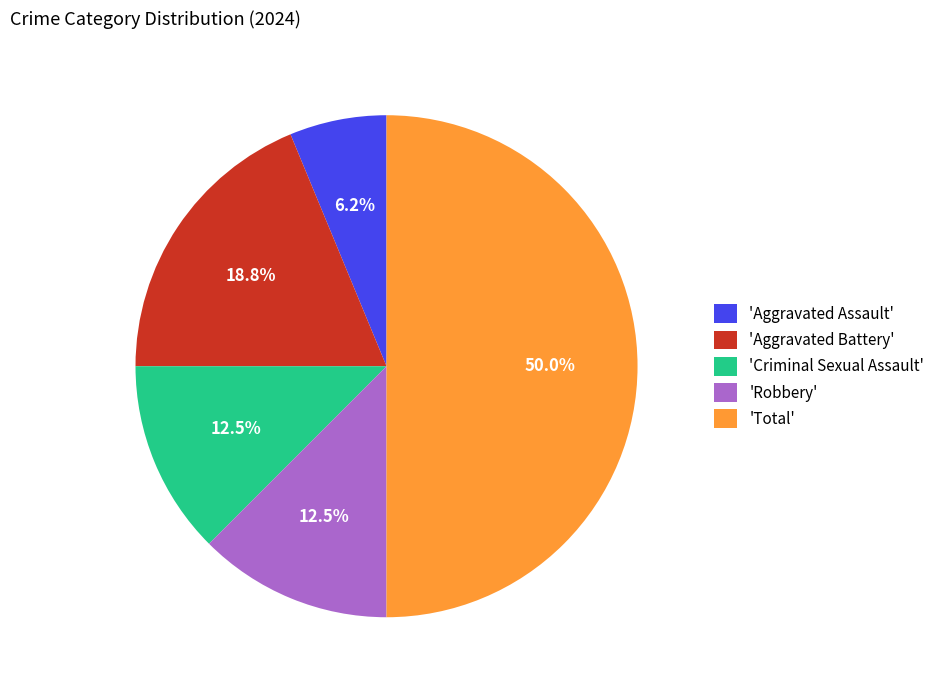

Is the sum of 'Aggravated Battery' and 'Robbery' greater than half?

No